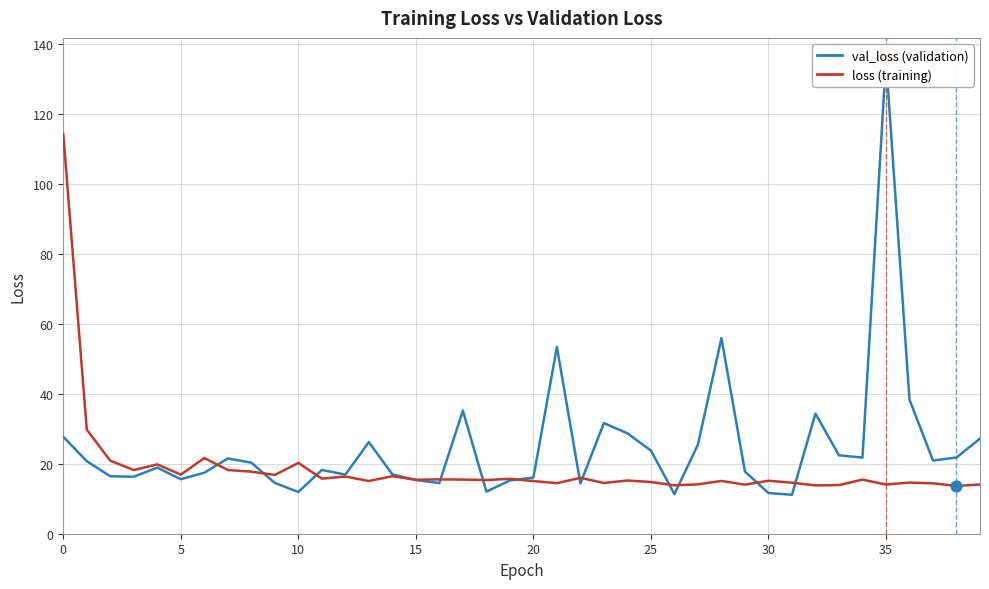

What is the total value across all series at 39?

41.3